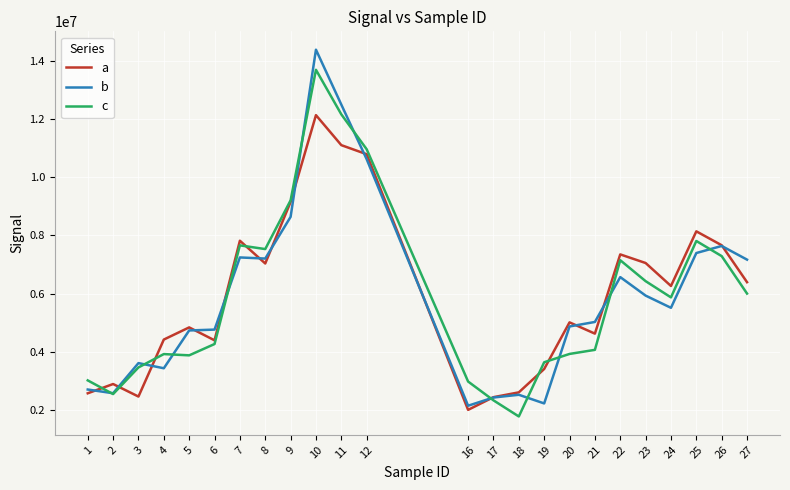

Where is b nearest to the value 8267403?

9